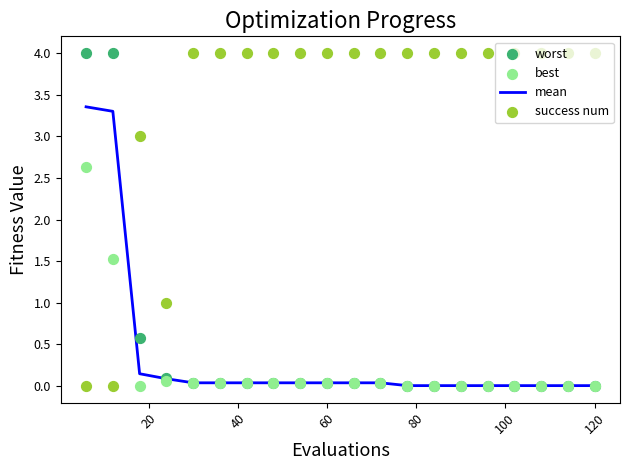

What are all the series names shown in the legend?

mean, worst, best, success num